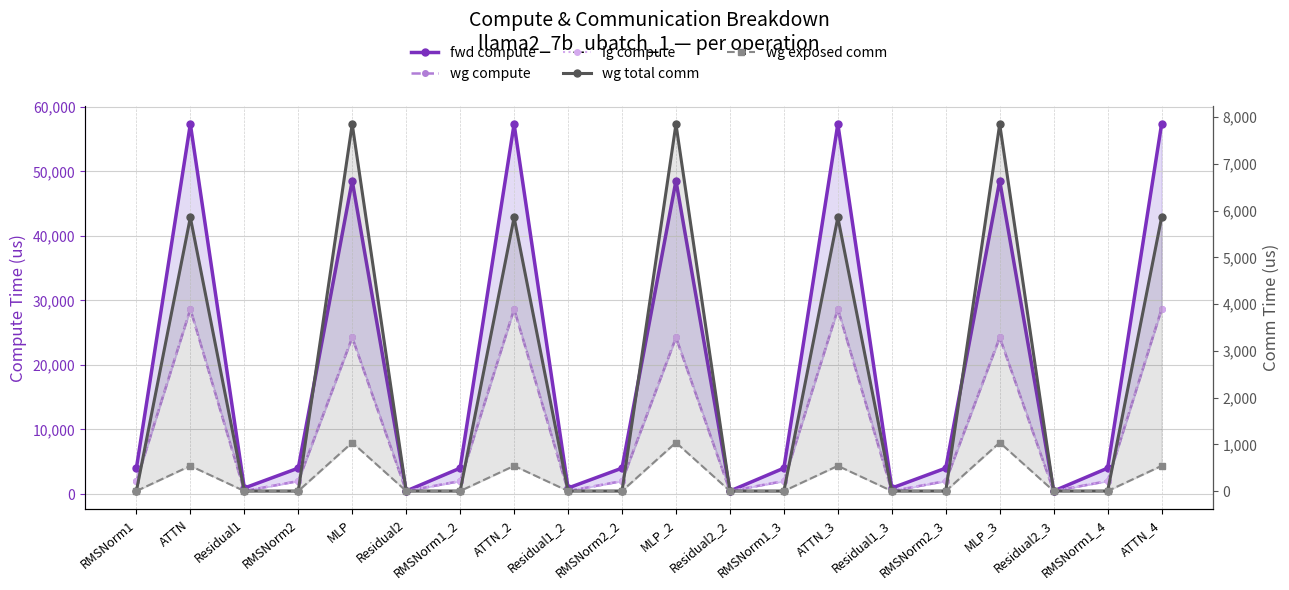

Reading right to left, transcribe all the data shown in this chart.

fwd compute: ATTN_4=57330.9	RMSNorm1_4=4010.8	Residual2_3=462.0	MLP_3=48542.5	RMSNorm2_3=4010.8	Residual1_3=924.0	ATTN_3=57330.9	RMSNorm1_3=4010.8	Residual2_2=462.0	MLP_2=48542.5	RMSNorm2_2=4010.8	Residual1_2=924.0	ATTN_2=57330.9	RMSNorm1_2=4010.8	Residual2=462.0	MLP=48542.5	RMSNorm2=4010.8	Residual1=924.0	ATTN=57330.9	RMSNorm1=4010.8
wg compute: ATTN_4=28665.4	RMSNorm1_4=2005.4	Residual2_3=462.0	MLP_3=24271.2	RMSNorm2_3=2005.4	Residual1_3=462.0	ATTN_3=28665.4	RMSNorm1_3=2005.4	Residual2_2=462.0	MLP_2=24271.2	RMSNorm2_2=2005.4	Residual1_2=462.0	ATTN_2=28665.4	RMSNorm1_2=2005.4	Residual2=462.0	MLP=24271.2	RMSNorm2=2005.4	Residual1=462.0	ATTN=28665.4	RMSNorm1=2005.4
ig compute: ATTN_4=28665.4	RMSNorm1_4=2005.4	Residual2_3=462.0	MLP_3=24271.2	RMSNorm2_3=2005.4	Residual1_3=462.0	ATTN_3=28665.4	RMSNorm1_3=2005.4	Residual2_2=462.0	MLP_2=24271.2	RMSNorm2_2=2005.4	Residual1_2=462.0	ATTN_2=28665.4	RMSNorm1_2=2005.4	Residual2=462.0	MLP=24271.2	RMSNorm2=2005.4	Residual1=462.0	ATTN=28665.4	RMSNorm1=2005.4
wg total comm: ATTN_4=5855.3	RMSNorm1_4=0.0	Residual2_3=0.0	MLP_3=7851.5	RMSNorm2_3=0.0	Residual1_3=0.0	ATTN_3=5855.3	RMSNorm1_3=0.0	Residual2_2=0.0	MLP_2=7851.5	RMSNorm2_2=0.0	Residual1_2=0.0	ATTN_2=5855.3	RMSNorm1_2=0.0	Residual2=0.0	MLP=7851.5	RMSNorm2=0.0	Residual1=0.0	ATTN=5855.3	RMSNorm1=0.0
wg exposed comm: ATTN_4=539.0	RMSNorm1_4=0.0	Residual2_3=0.0	MLP_3=1037.7	RMSNorm2_3=0.0	Residual1_3=0.0	ATTN_3=539.0	RMSNorm1_3=0.0	Residual2_2=0.0	MLP_2=1037.7	RMSNorm2_2=0.0	Residual1_2=0.0	ATTN_2=539.0	RMSNorm1_2=0.0	Residual2=0.0	MLP=1037.7	RMSNorm2=0.0	Residual1=0.0	ATTN=539.0	RMSNorm1=0.0